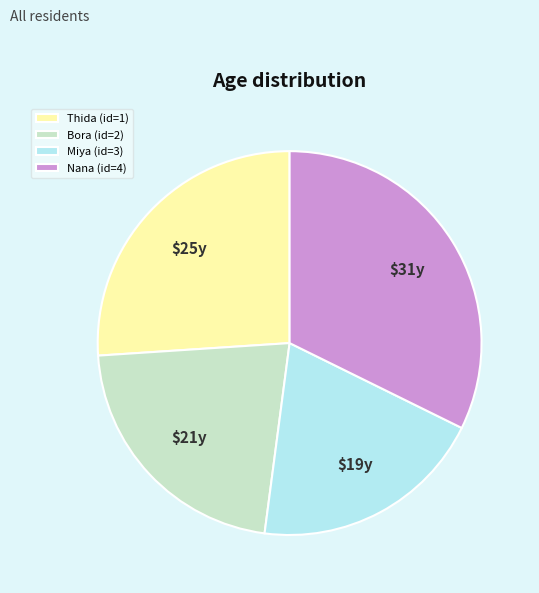

Which slice is the largest?

Nana (id=4)